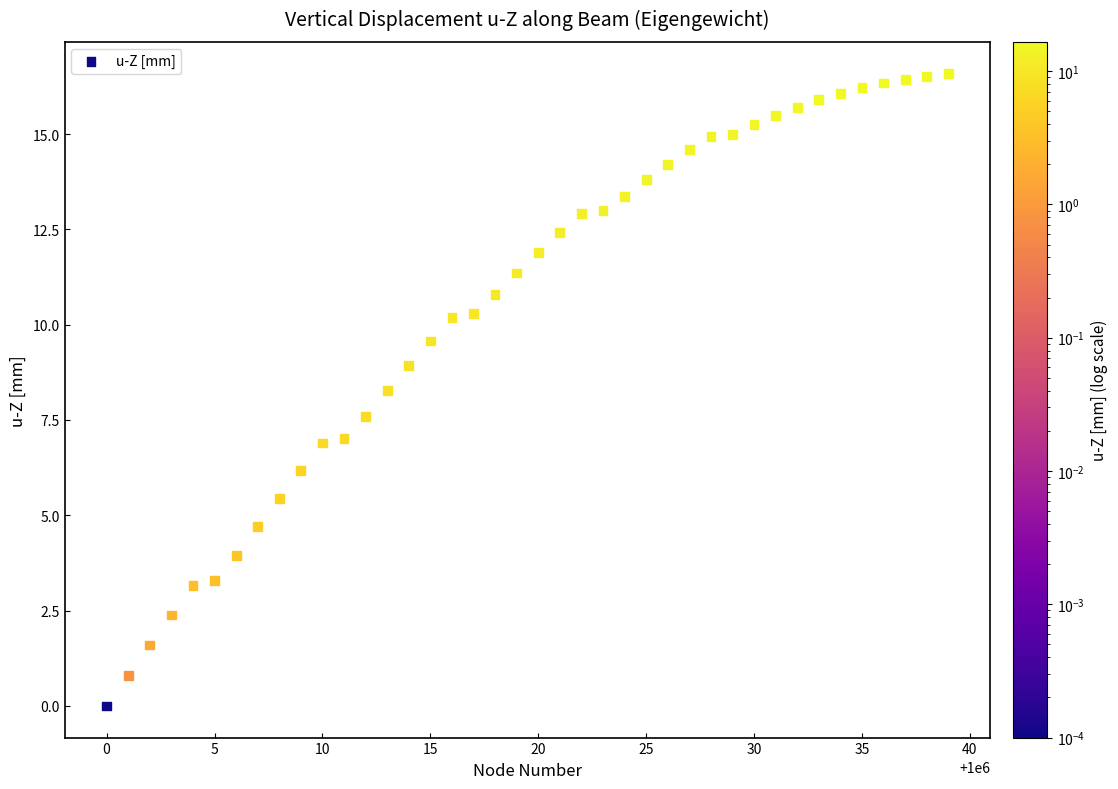

What is the range of Y values (max minus min)?

16.6